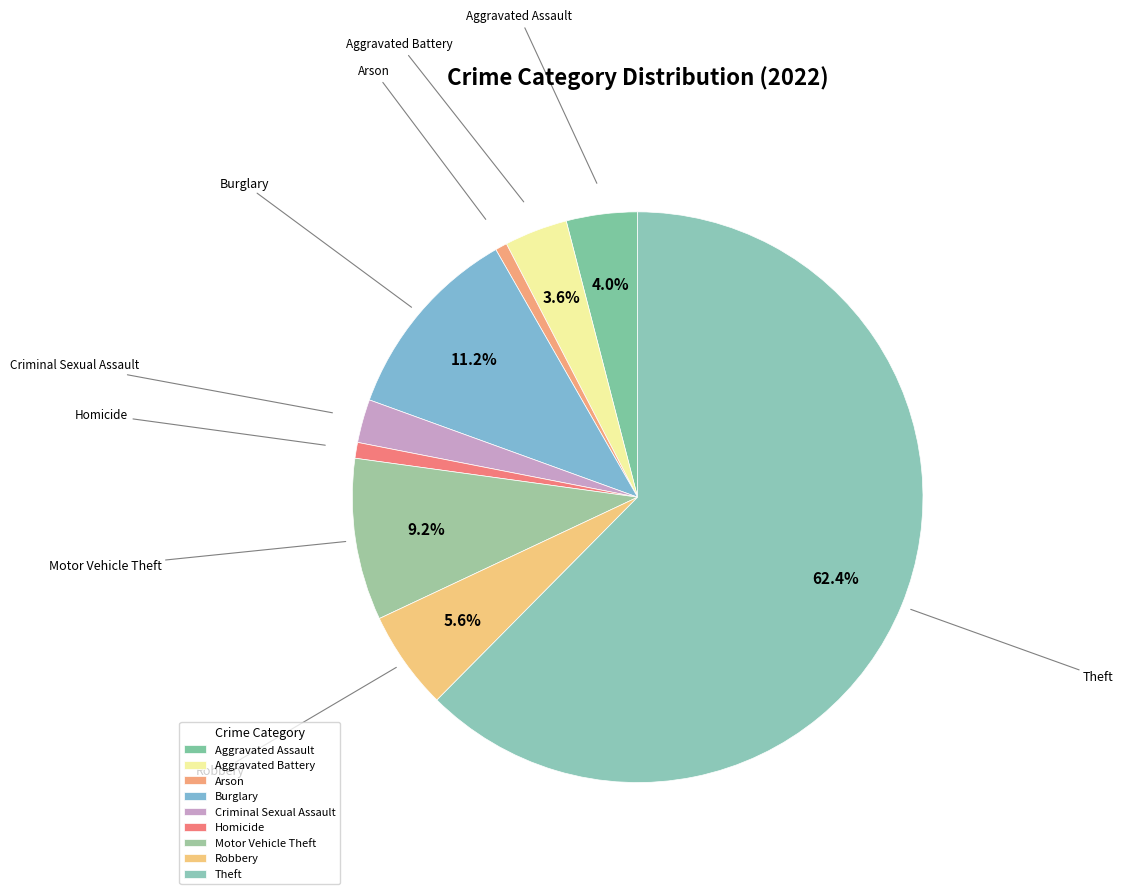

To the nearest percent, what portion does Theft represent?

62%